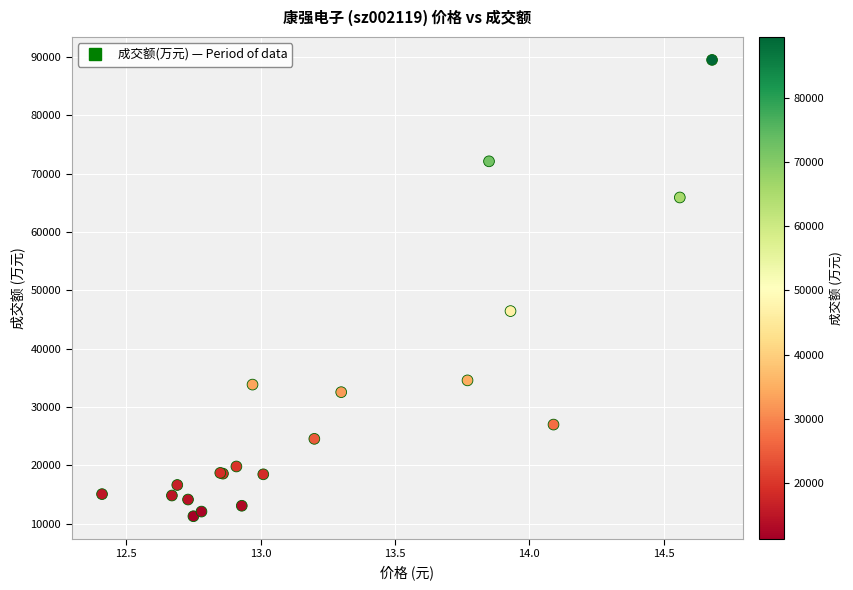

What Y value in the scatter plot is closest to 50371?

46426